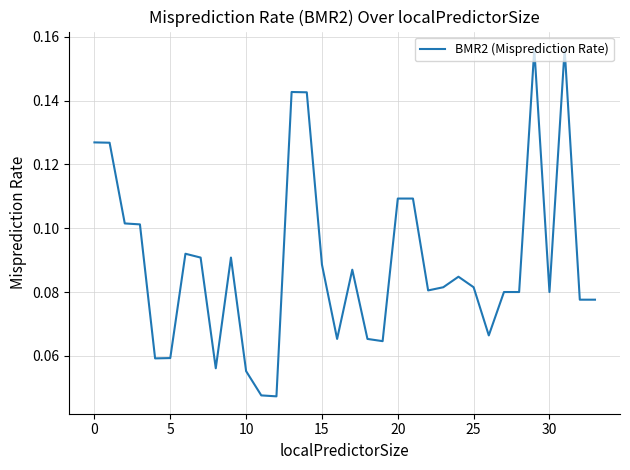

What is the difference between the maximum and minimum values?

0.1